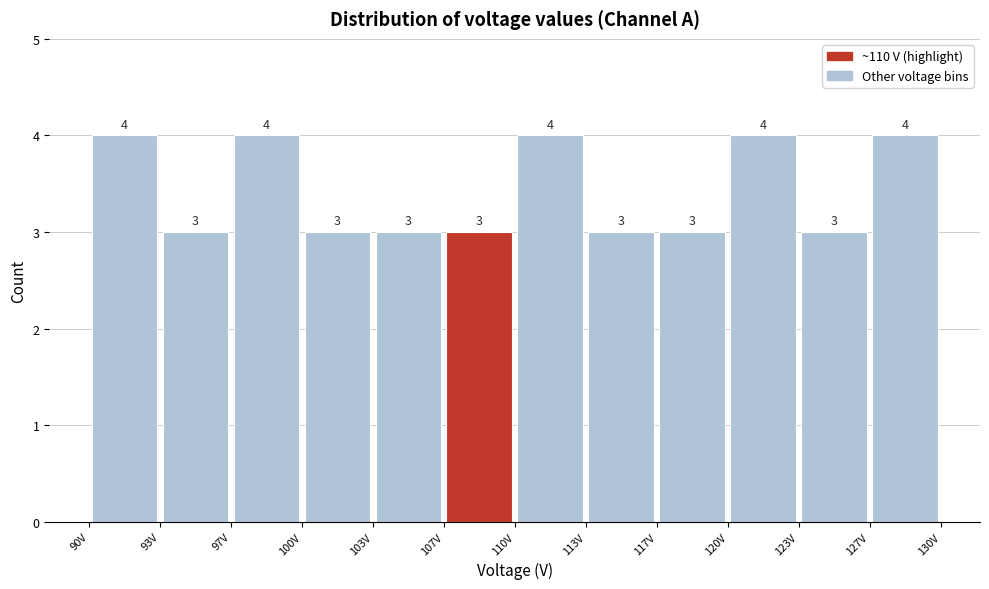

Reading left to right, transcribe this chart: for each bar, give the range it covers on the x-axis and its height. The bar edges are not printed on the chart, so give them approximately, as read against the axis.

90.0 to 93.5: 4
93.5 to 96.5: 3
96.5 to 100.0: 4
100.0 to 103.5: 3
103.5 to 106.5: 3
106.5 to 110.0: 3
110.0 to 113.5: 4
113.5 to 116.5: 3
116.5 to 120.0: 3
120.0 to 123.5: 4
123.5 to 126.5: 3
126.5 to 130.0: 4